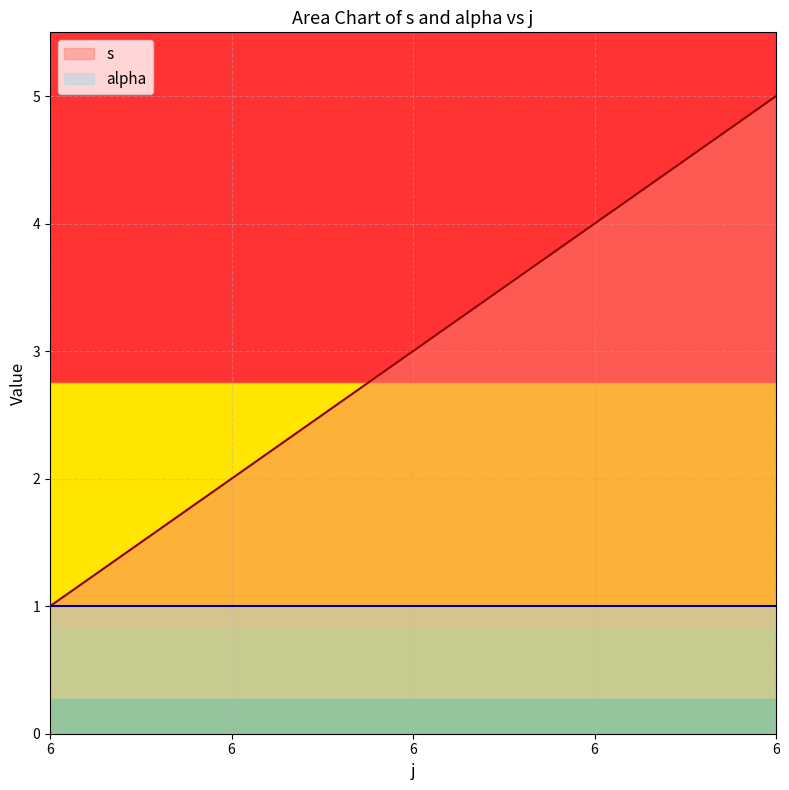

Which category has the highest value across all series?

6